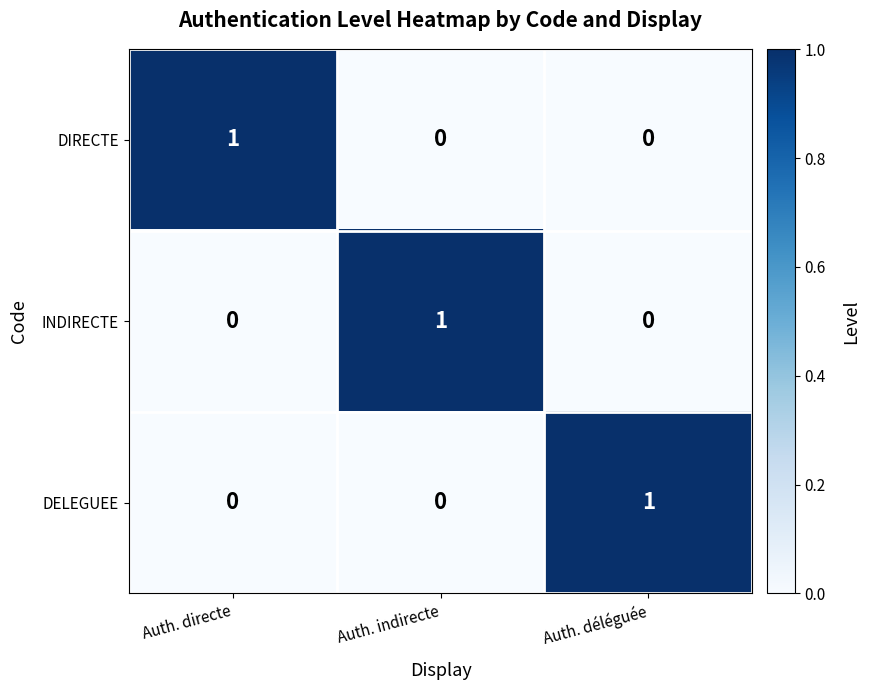

What is the total value across all series at Auth. directe?

1